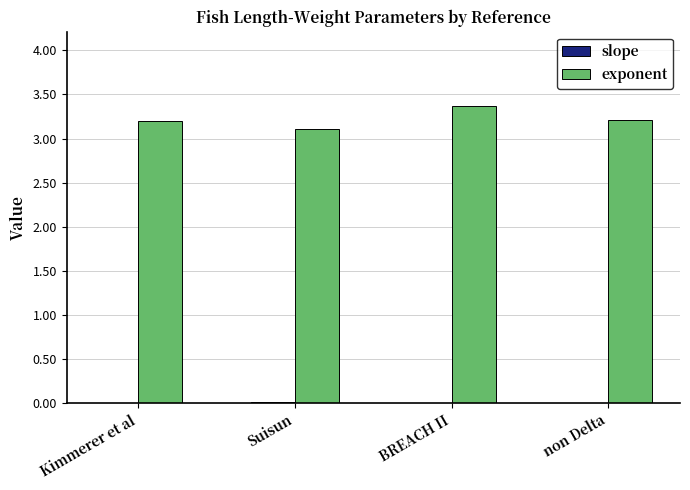

Is it true that exponent equals 3.2 at Kimmerer et al?

True